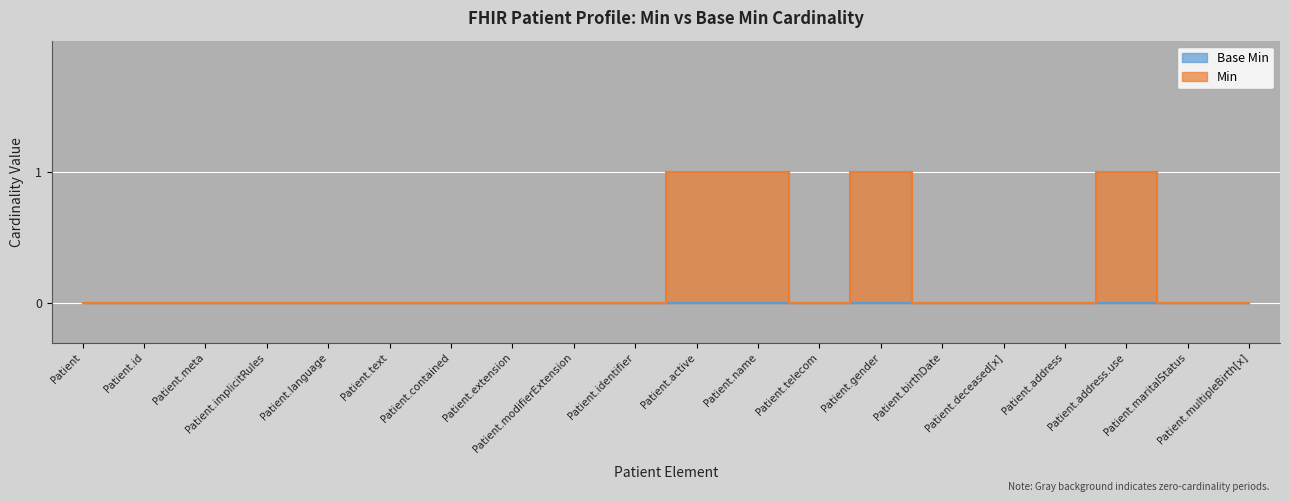

Count the number of categories in the chart.

20